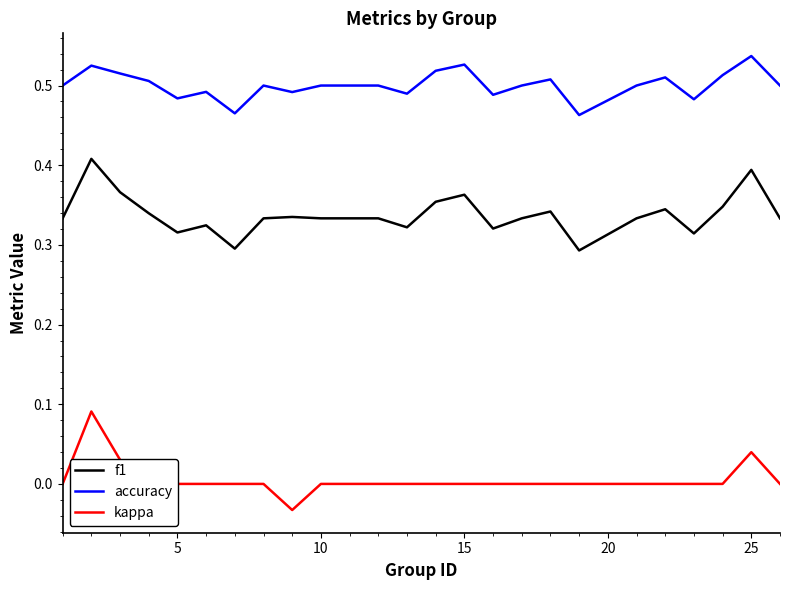

Does the chart have visible grid lines?

No